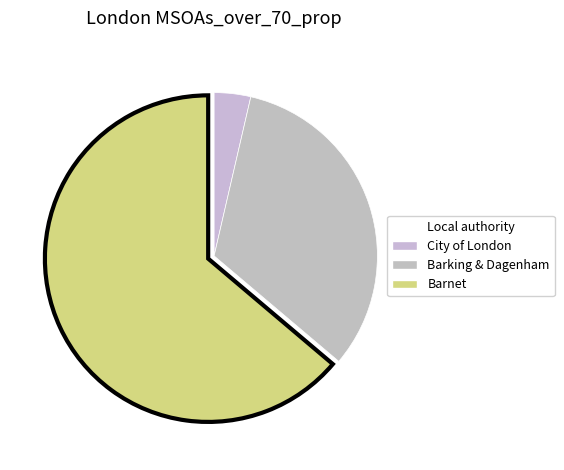

Rank the categories by value from highest to lowest.

Barnet, Barking & Dagenham, City of London